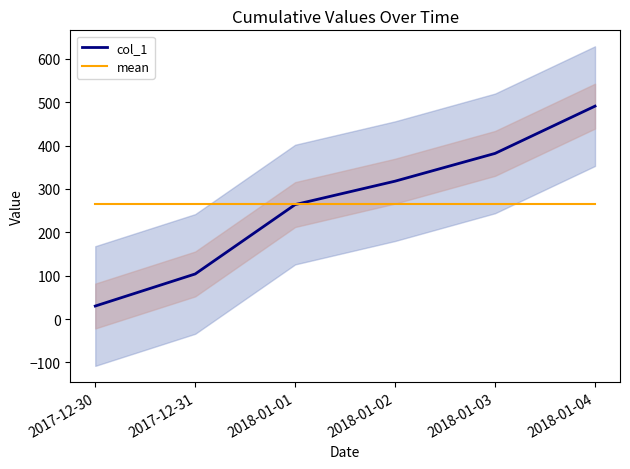

Reading left to right, transcribe all the data shown in this chart.

col_1: 2017-12-30=30.0	2017-12-31=104.0	2018-01-01=264.0	2018-01-02=318.0	2018-01-03=382.0	2018-01-04=491.0
mean: 2017-12-30=264.8	2017-12-31=264.8	2018-01-01=264.8	2018-01-02=264.8	2018-01-03=264.8	2018-01-04=264.8